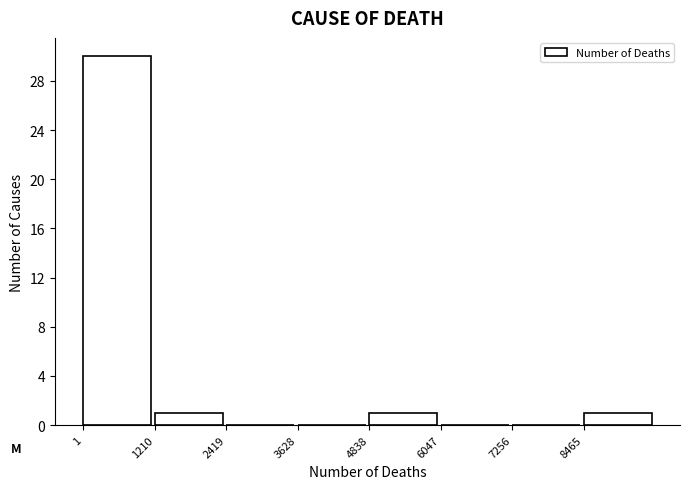

Reading left to right, list every bar in this chart as the range it spans on the x-axis followed by its height. Neither the bar edges nor the heights are printed on the chart, so give them approximately, as read against the axes.

0 to 1200: 30
1200 to 2400: 1
2400 to 3600: 0
3600 to 4800: 0
4800 to 6000: 1
6000 to 7200: 0
7200 to 8400: 0
8400 to 9600: 1